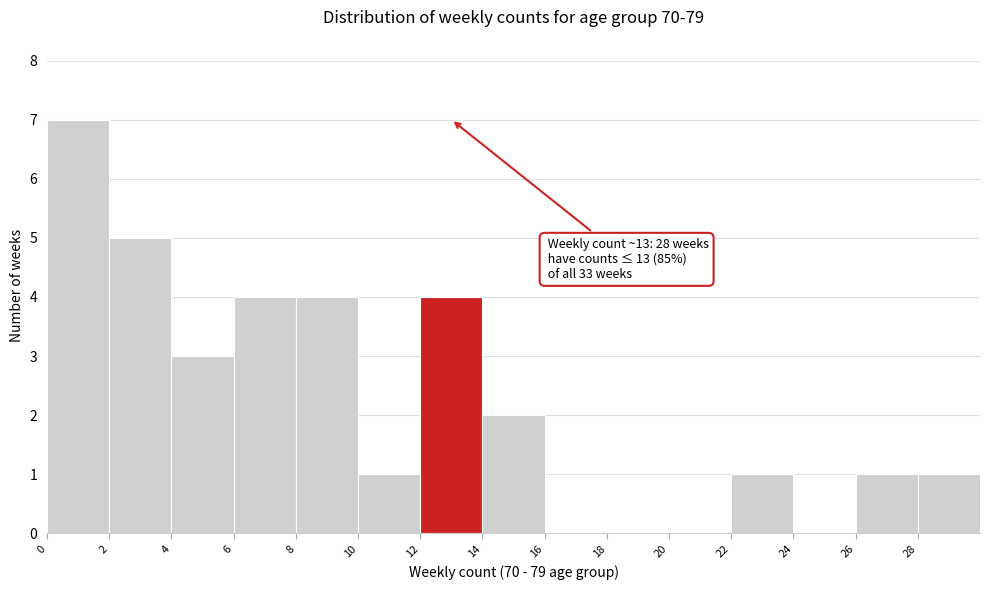

Over which range of the x-axis is the bar tallest?

0 to 2